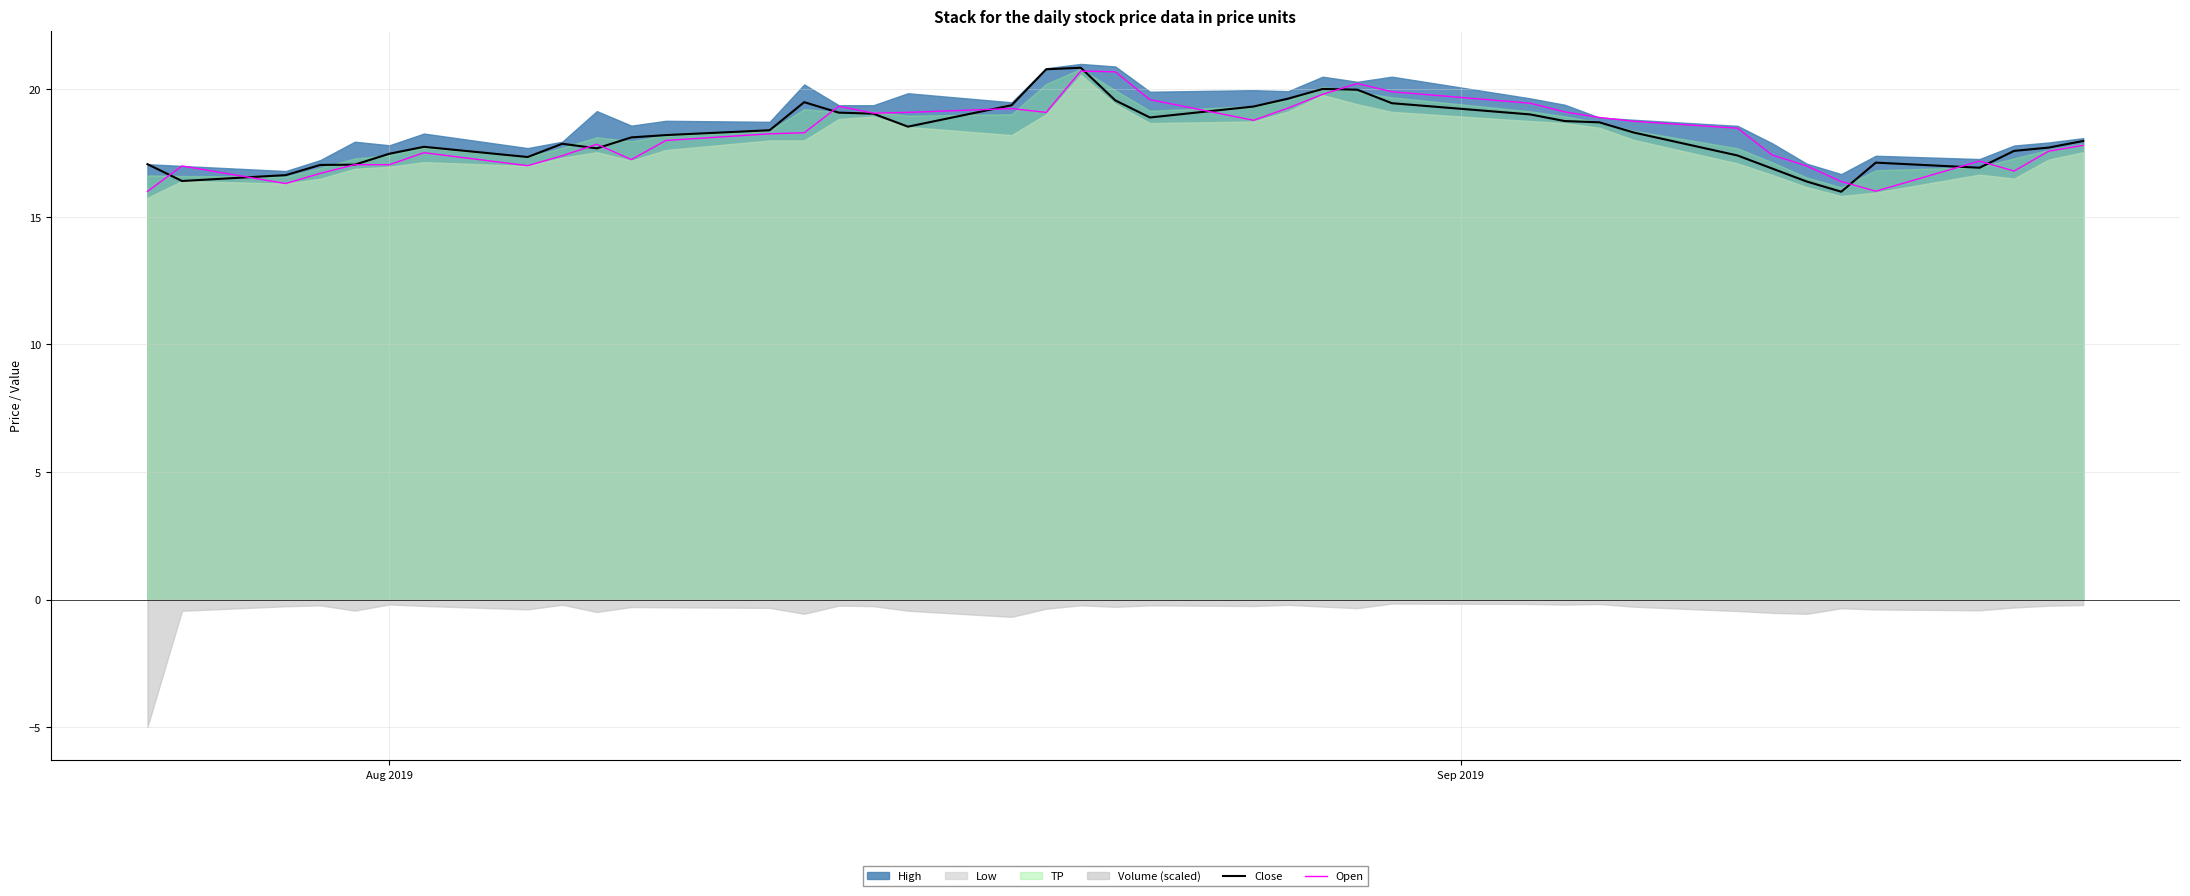

What is the maximum value for Open?

20.7